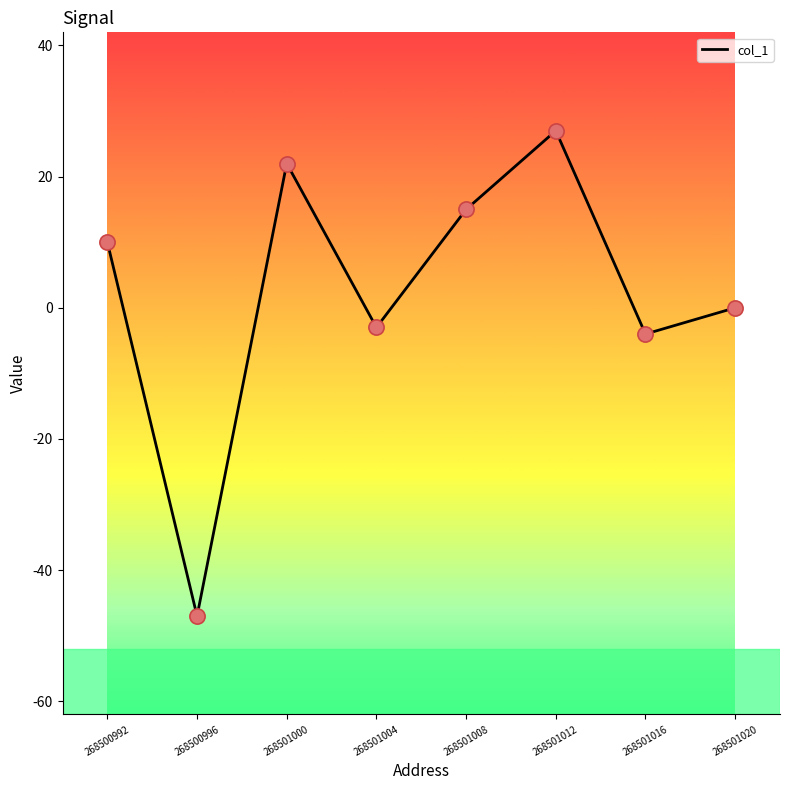

What is the change in value from 268500996 to 268501012?

+74